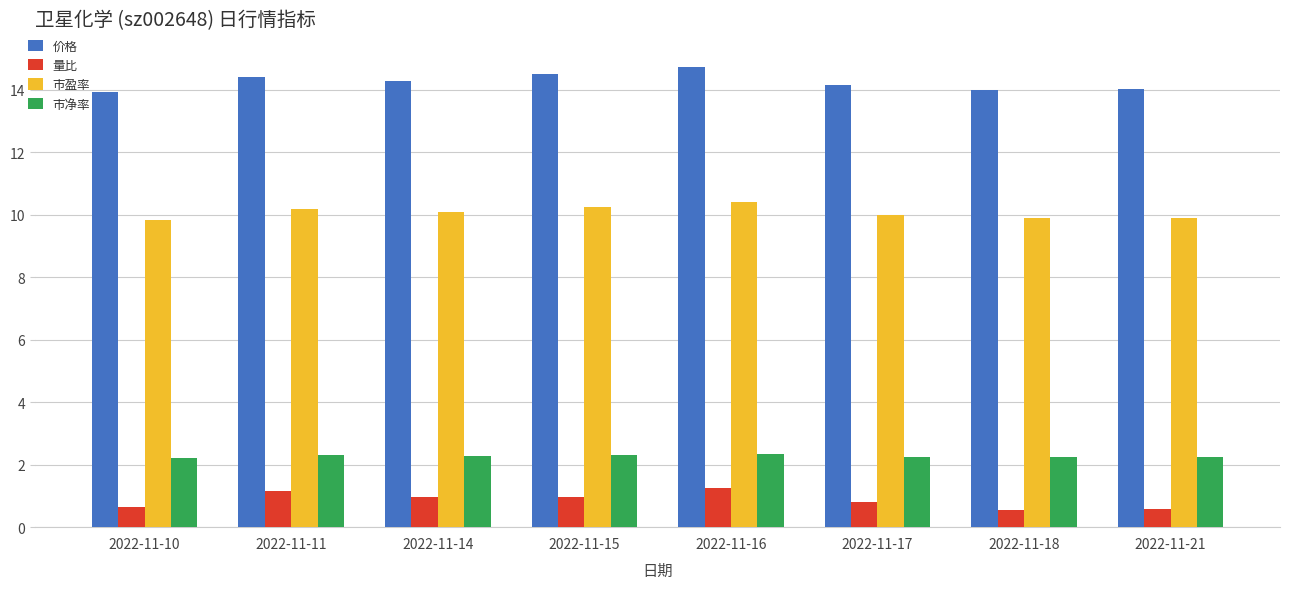

What are all the series names shown in the legend?

价格, 量比, 市盈率, 市净率